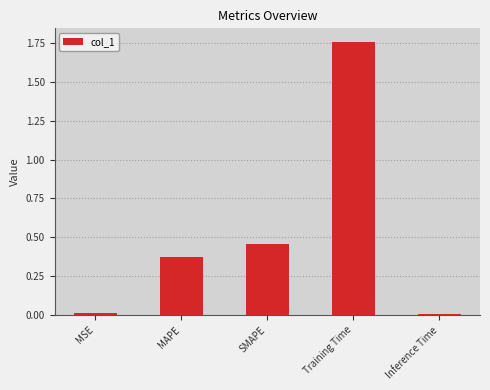

What is the difference between the maximum and minimum values?

1.7